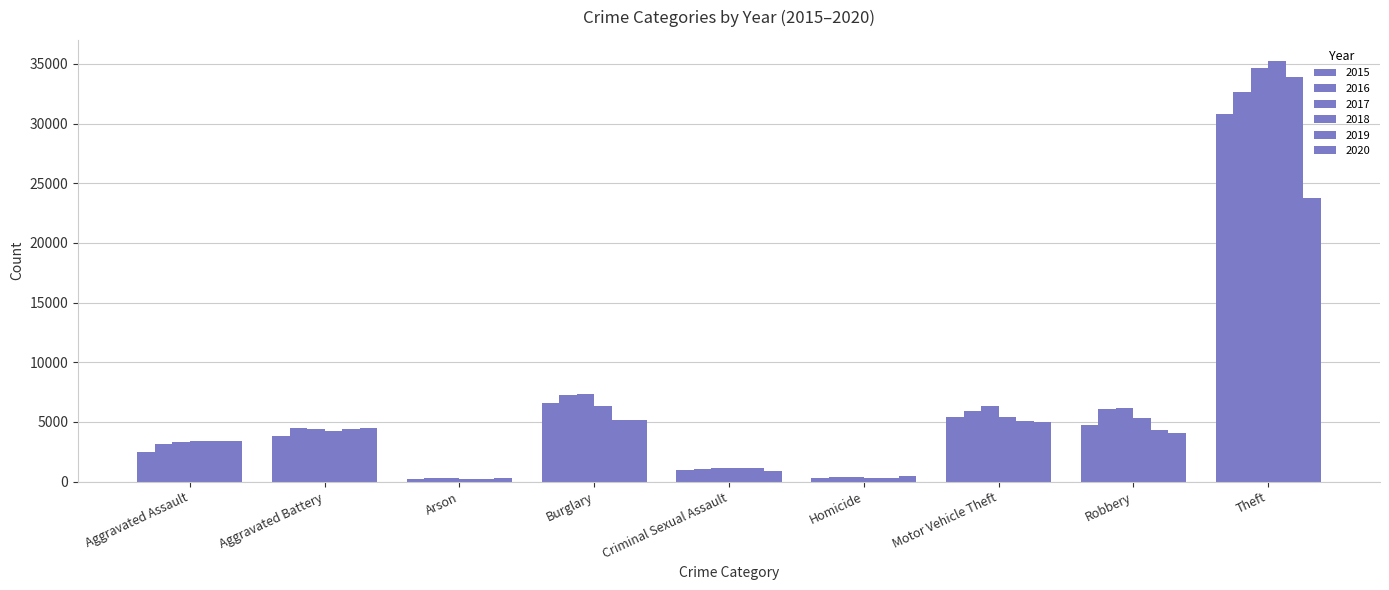

Where is 2016 nearest to the value 16488?

Burglary